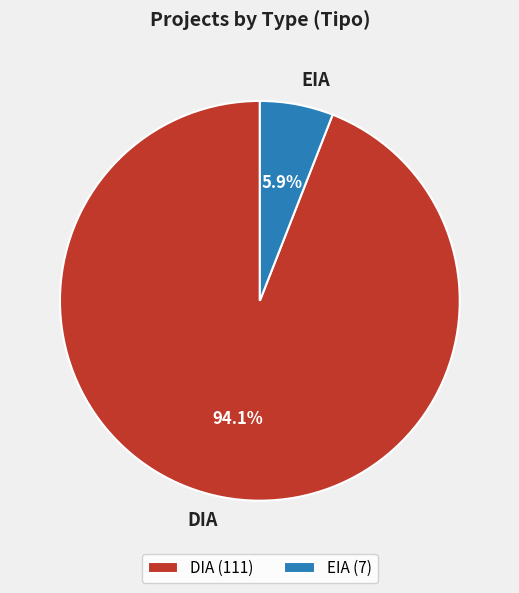

To the nearest percent, what is the combined percentage of EIA and DIA?

100%